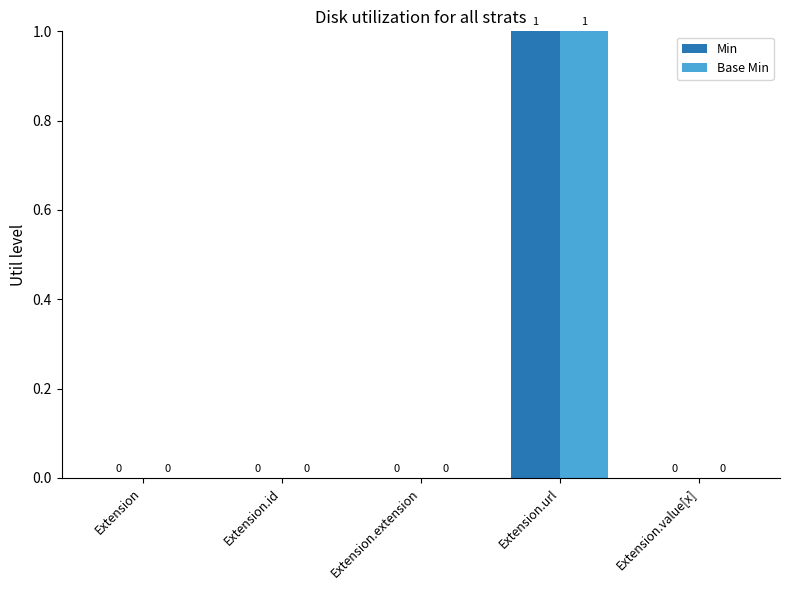

What are all the series names shown in the legend?

Min, Base Min